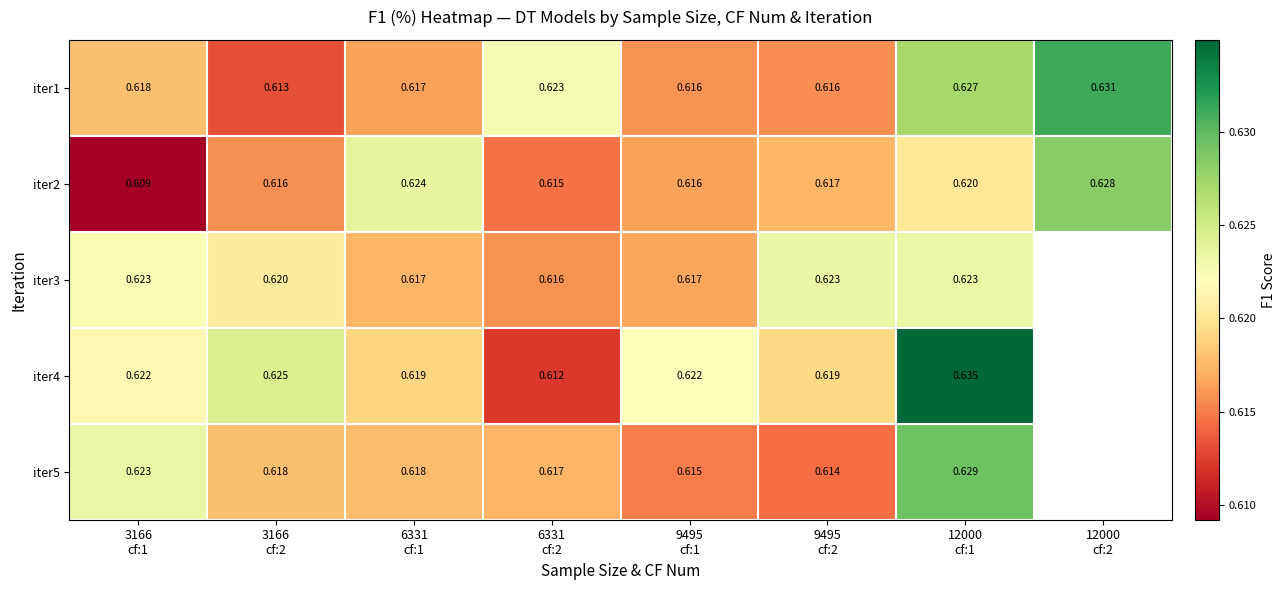

What is the maximum value shown in the chart?

0.6